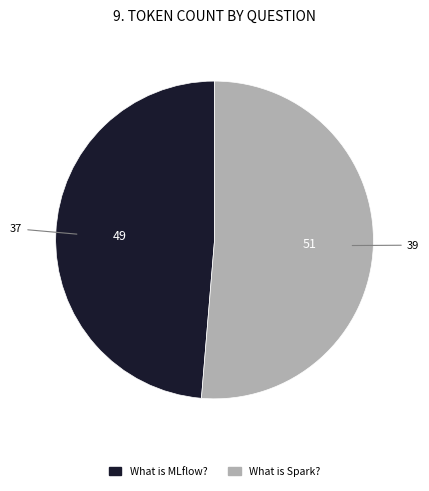

What is the smallest slice in the pie chart?

What is MLflow?